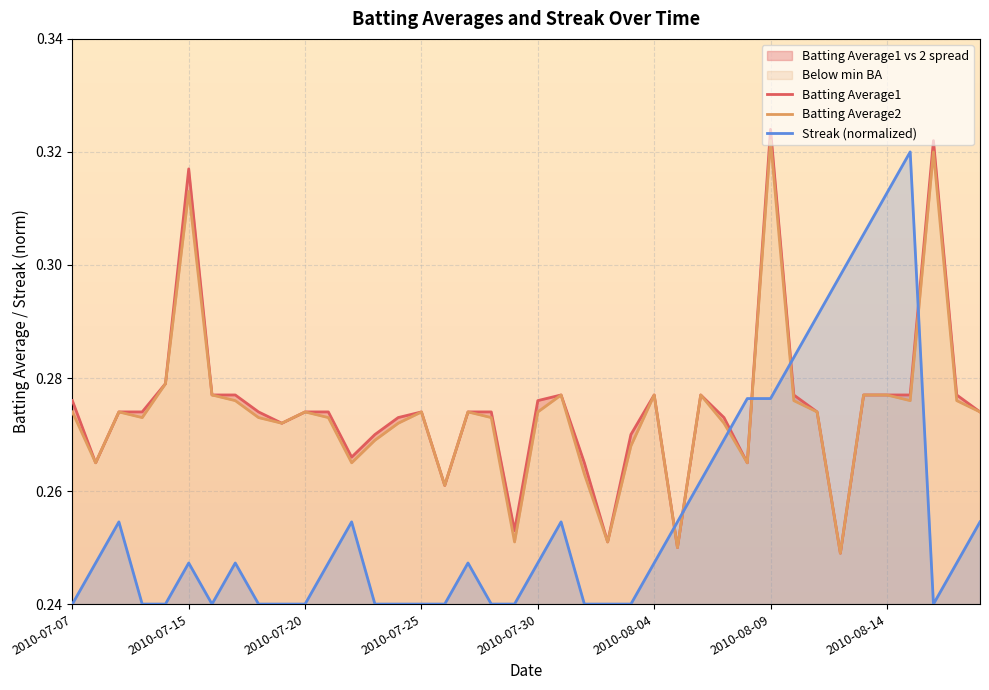

True or false: Batting Average1 and Batting Average2 cross at least once.

False